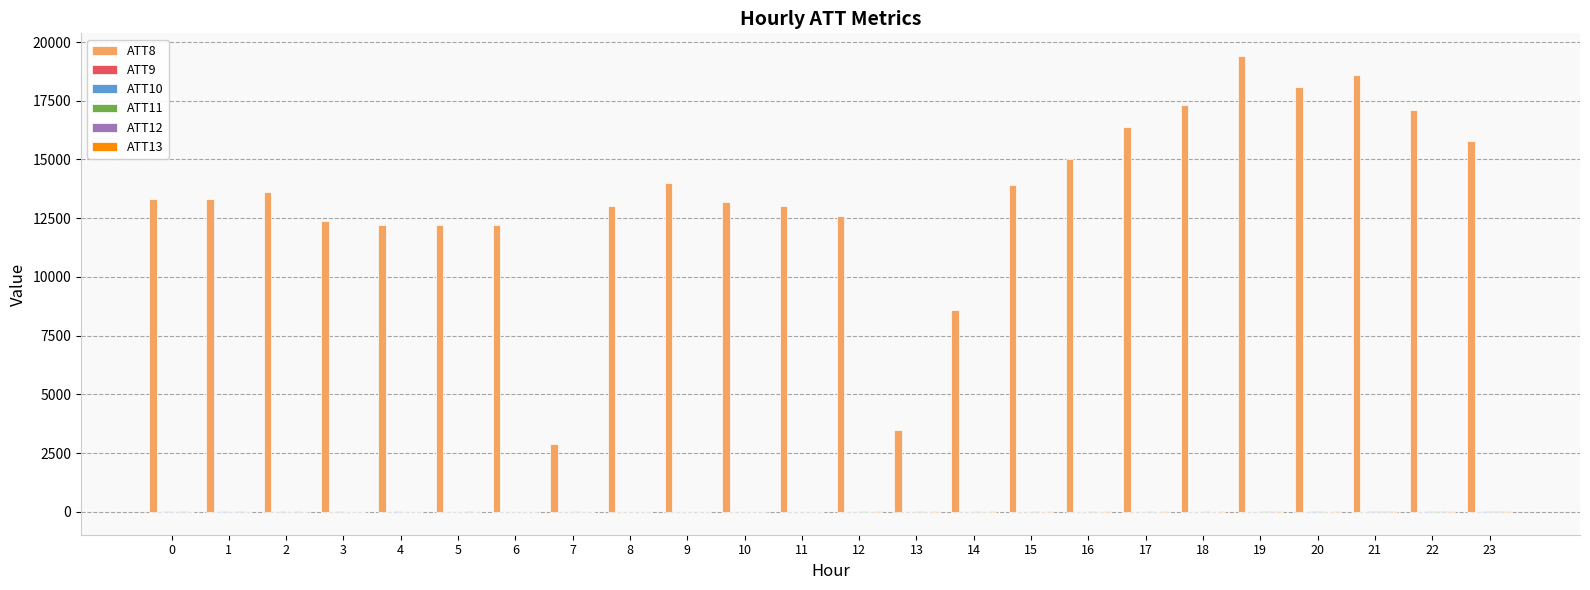

Reading left to right, list all the values displayed in this chart.

ATT8: 13300.0	13300.0	13600.0	12400.0	12200.0	12200.0	12200.0	2900.0	13000.0	14000.0	13200.0	13000.0	12600.0	3500.0	8600.0	13900.0	15000.0	16400.0	17300.0	19400.0	18100.0	18600.0	17100.0	15800.0
ATT9: 7.9	9.0	8.7	9.1	9.0	9.5	8.3	7.6	4.8	5.2	4.8	5.3	5.0	7.2	6.1	8.1	4.1	3.3	3.9	6.6	6.3	8.2	9.9	11.3
ATT10: 24.4	23.5	22.3	23.2	21.5	10.3	12.7	7.4	12.5	13.3	9.4	10.5	11.4	12.2	6.6	4.6	8.0	8.3	7.2	6.7	15.7	21.3	29.3	28.7
ATT11: -2.3	-2.8	1.7	2.1	7.7	9.5	15.6	17.6	15.0	14.8	14.1	13.4	19.2	25.6	29.4	27.4	26.1	24.7	28.1	31.4	28.3	31.9	37.3	41.3
ATT12: 20.5	20.3	16.2	14.4	15.5	15.8	13.7	14.9	12.2	12.5	9.0	6.4	7.1	10.0	3.3	6.5	5.5	6.2	13.8	17.3	14.5	17.6	22.5	26.1
ATT13: 9.8	7.4	1.1	1.8	6.0	7.5	13.1	14.7	10.9	12.3	11.2	11.0	18.5	20.2	22.5	22.0	25.1	22.3	27.0	28.0	26.6	28.2	29.8	33.0